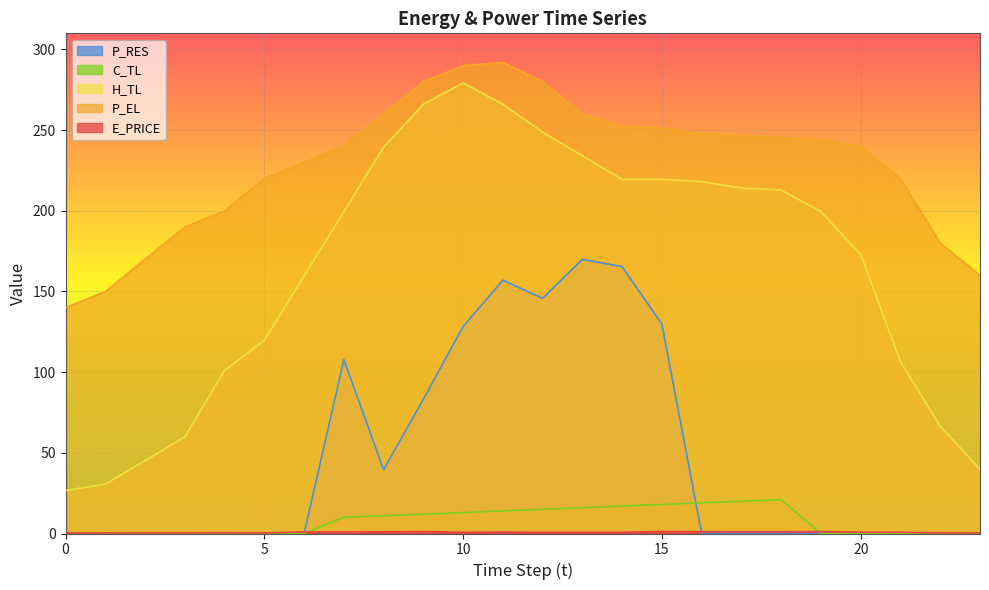

Which series has the largest range (max minus min)?

H_TL